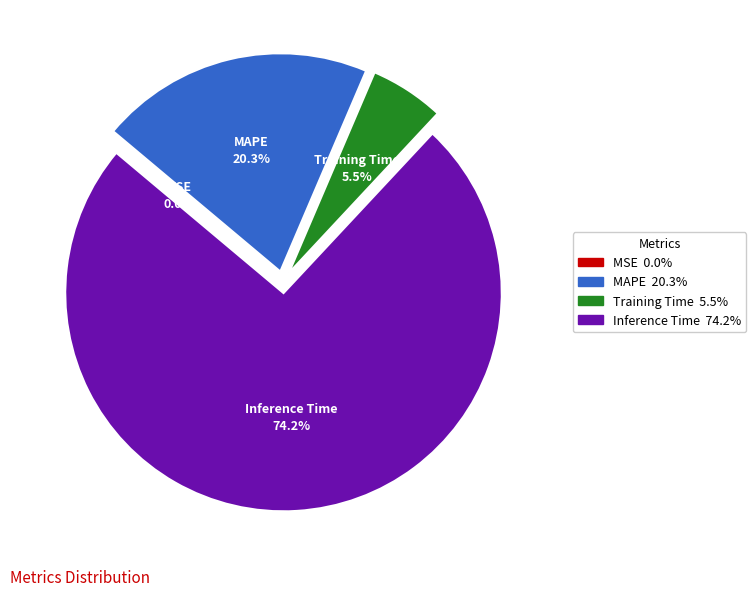

Is there a majority slice in this chart?

Yes